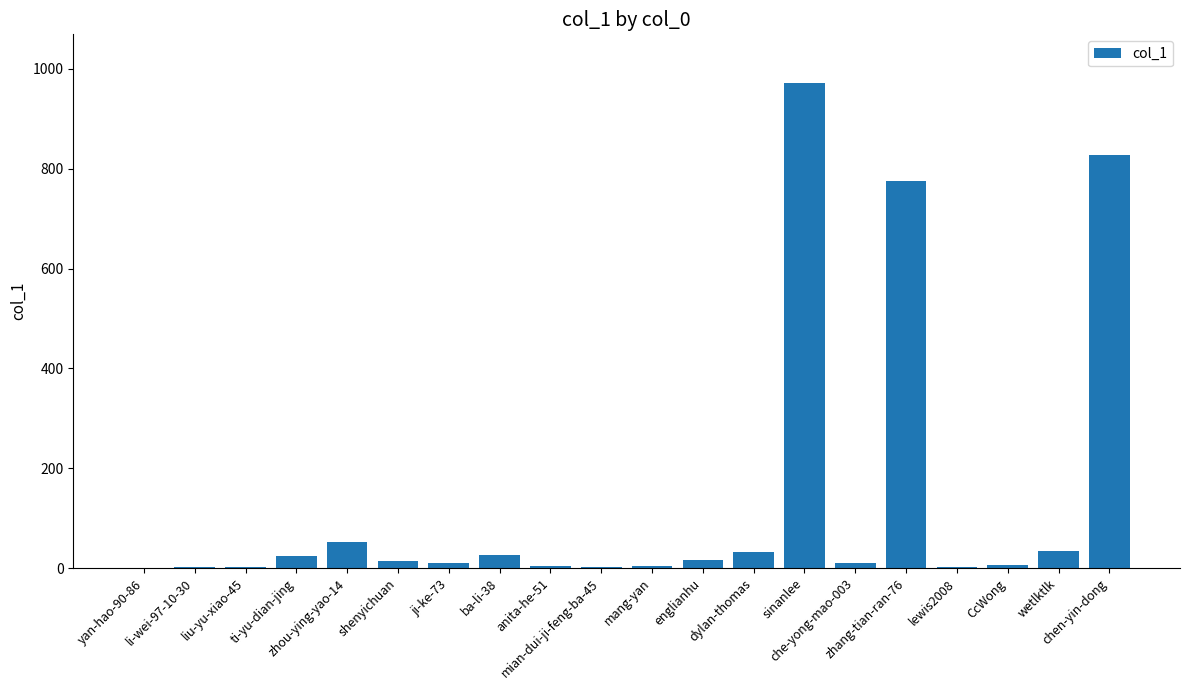

What is the ratio of the value at anita-he-51 to the value at shenyichuan?

0.3